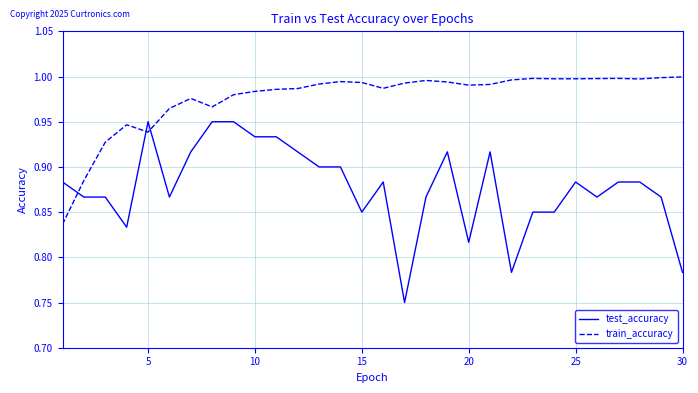

Which series ends up on top after the final intersection of train_accuracy and test_accuracy?

train_accuracy